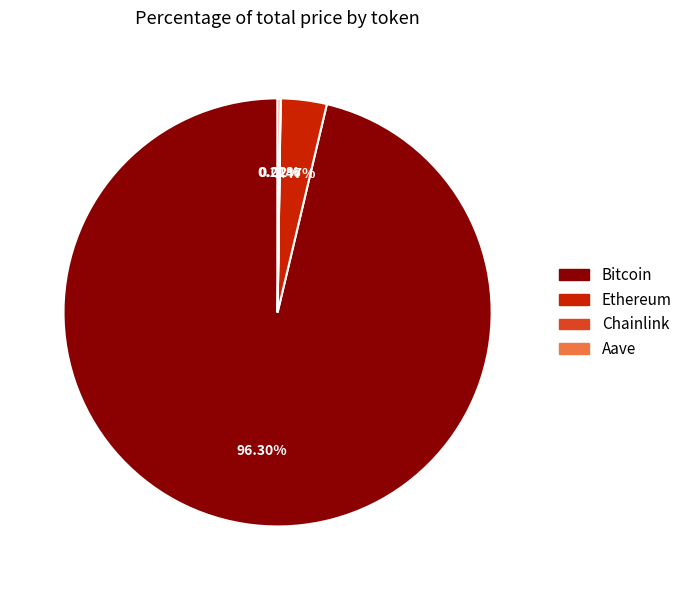

What percentage is the Ethereum slice, to the nearest percent?

3%